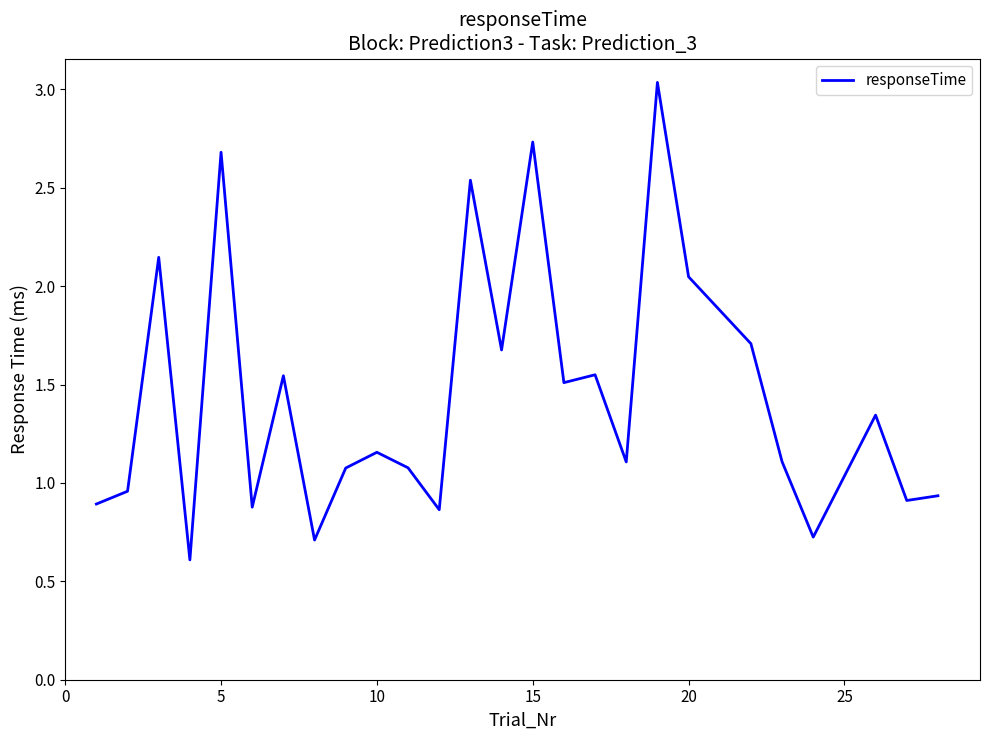

What is the difference between the maximum and minimum values?

2.4